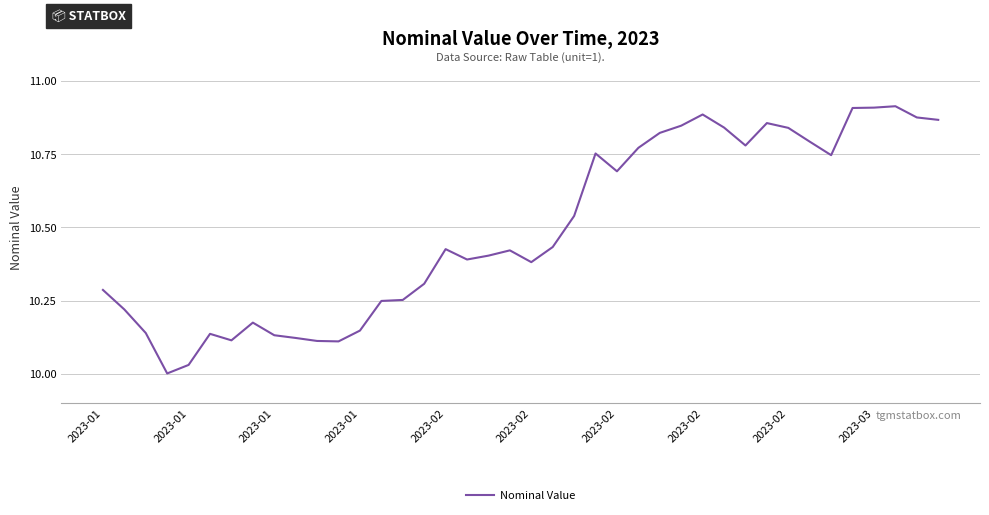

How many lines are shown in the chart?

1